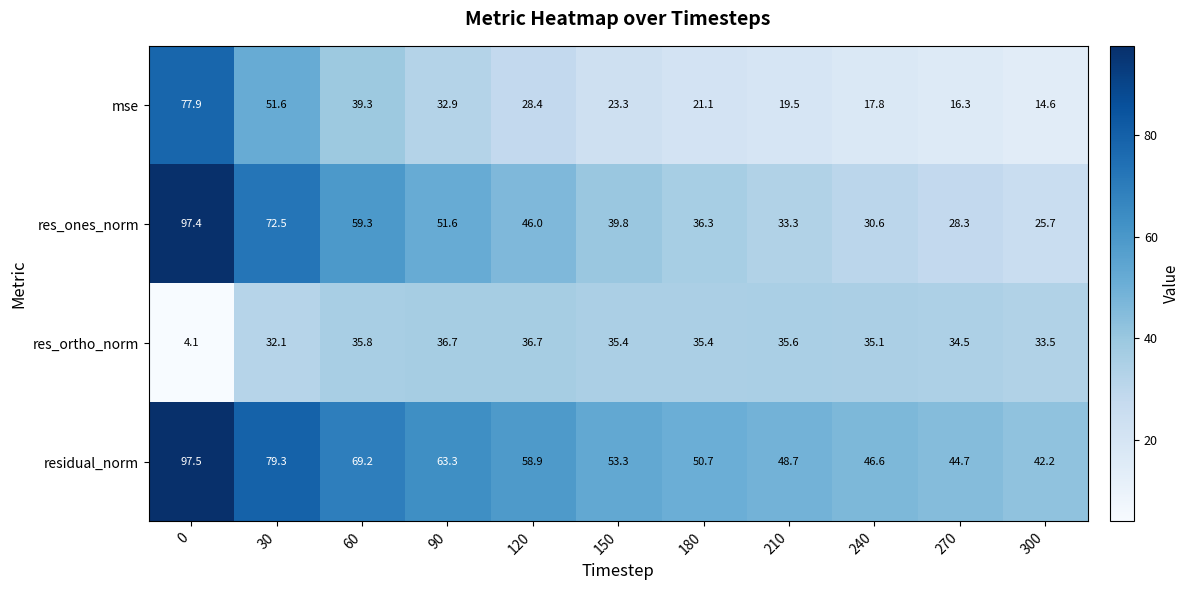

How many values in the res_ones_norm series are below 39?

5